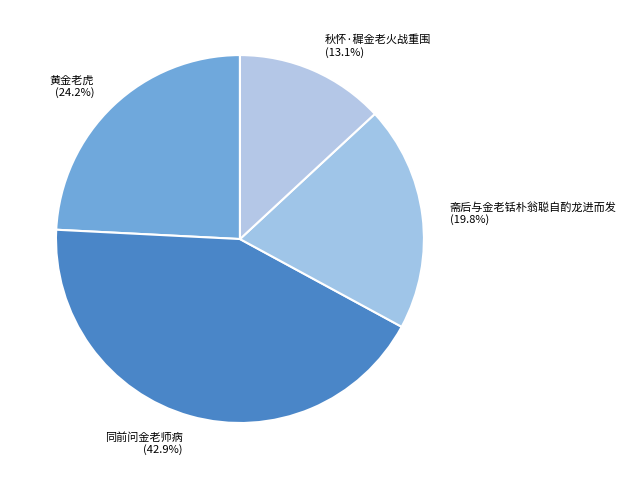

True or false: 斋后与金老铦朴翁聪自酌龙进而发 accounts for 20% of the total.

True